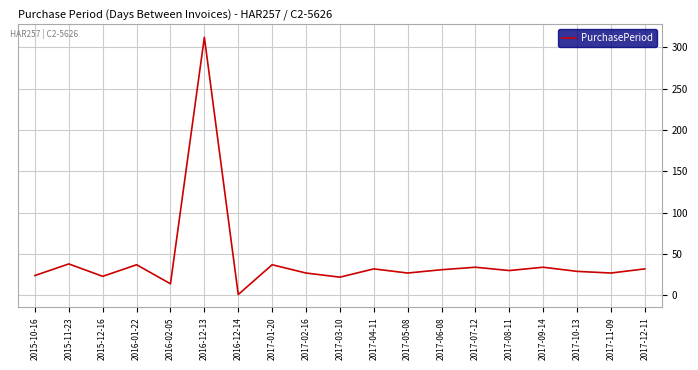

Read the value at 2017-04-11.

32